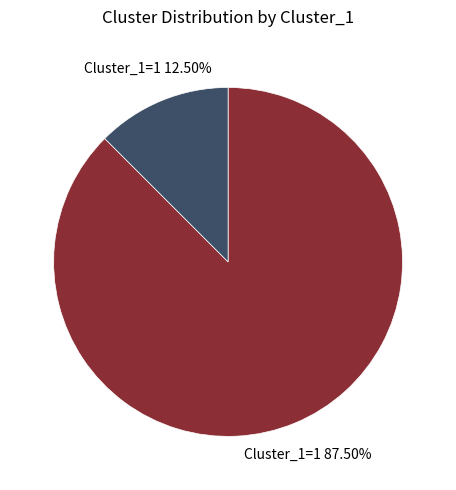

Is there a majority slice in this chart?

Yes